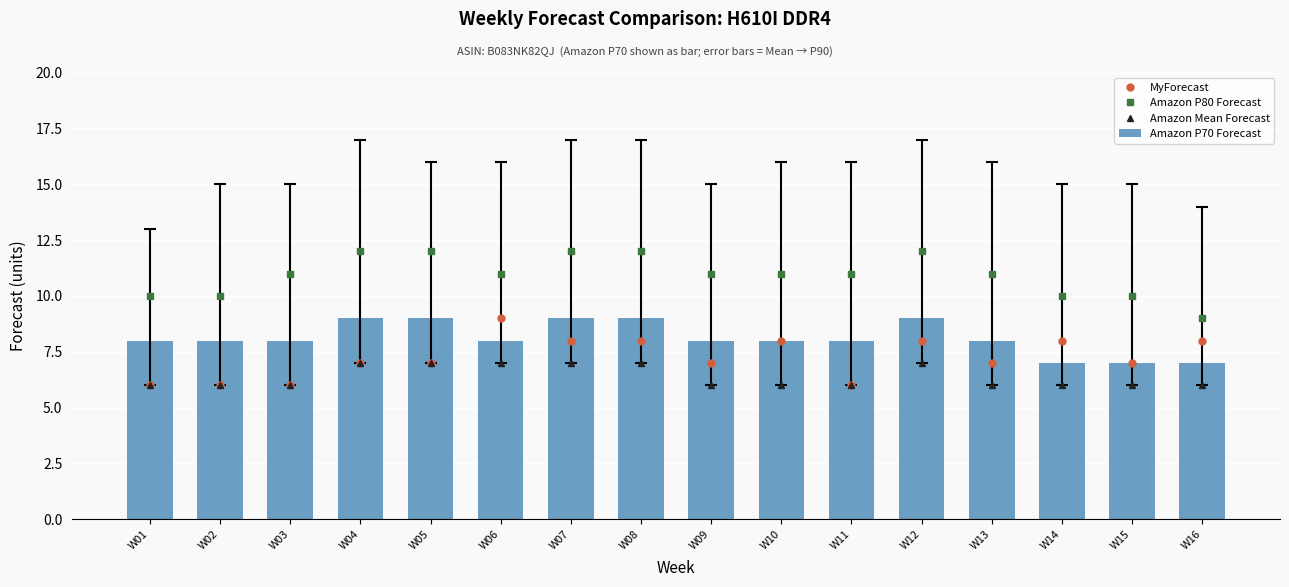

What is the spread (max minus min) of values at W16?

3